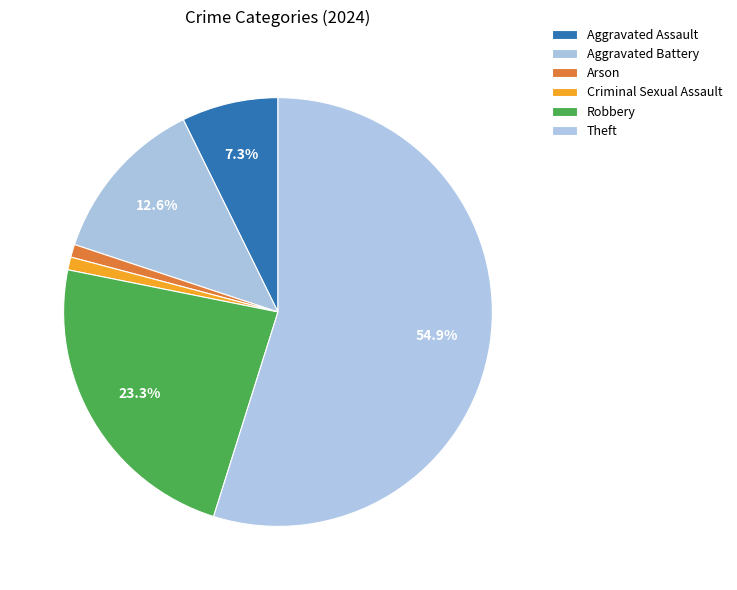

Is it true that Criminal Sexual Assault is 9% of the pie?

False